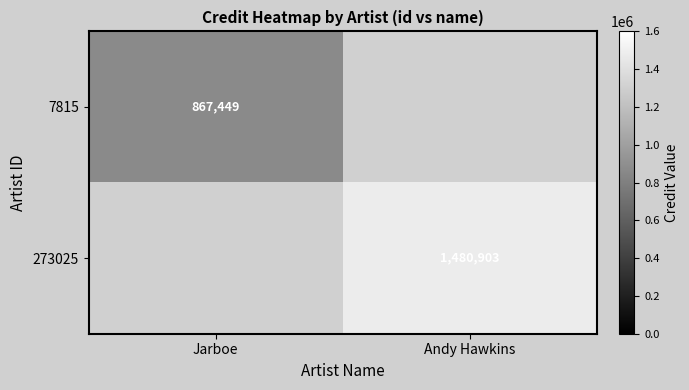

The value of 7815 at Jarboe is 207886. True or false?

False